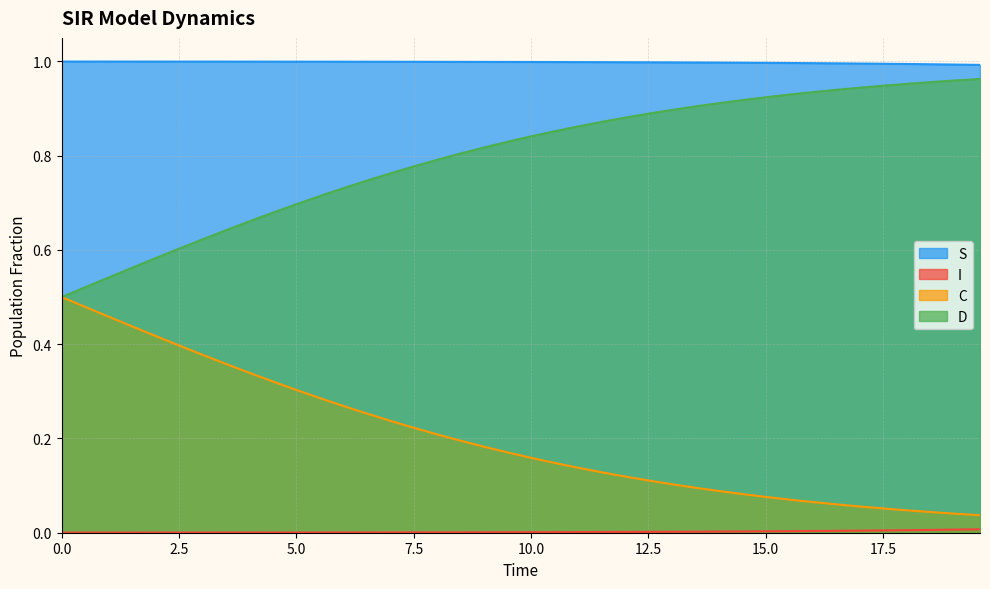

Which series has the largest total across all categories?

S